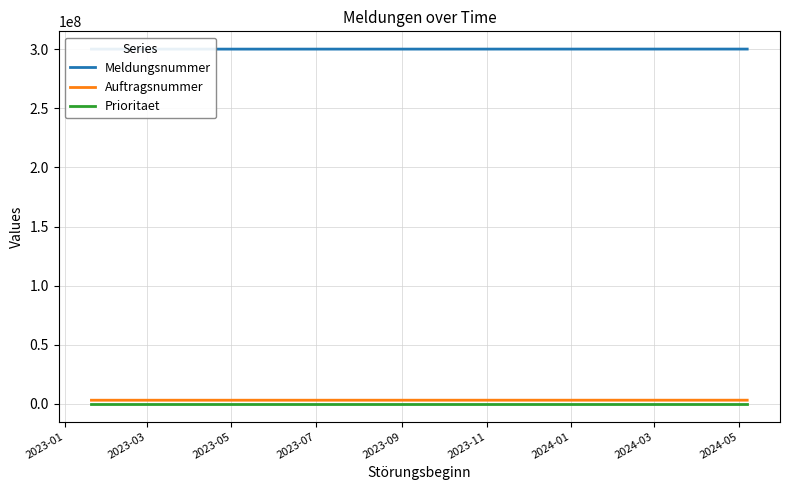

List the labels in order of Prioritaet value, smallest first.

2023-07, 2024-03, 2023-01, 2023-03, 2023-05, 2023-09, 2023-11, 2024-01